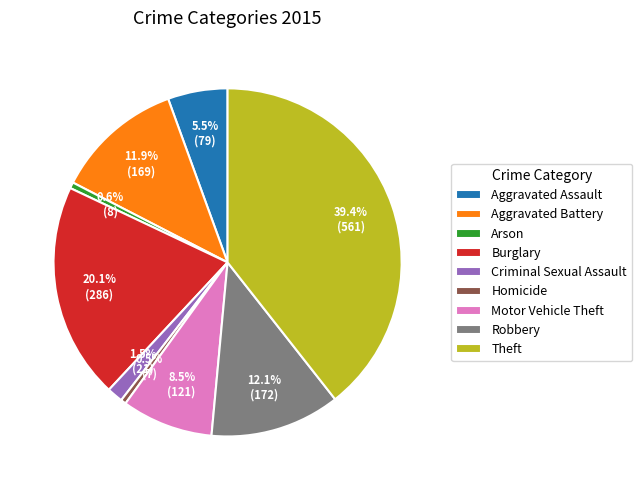

How many segments does this pie chart have?

9